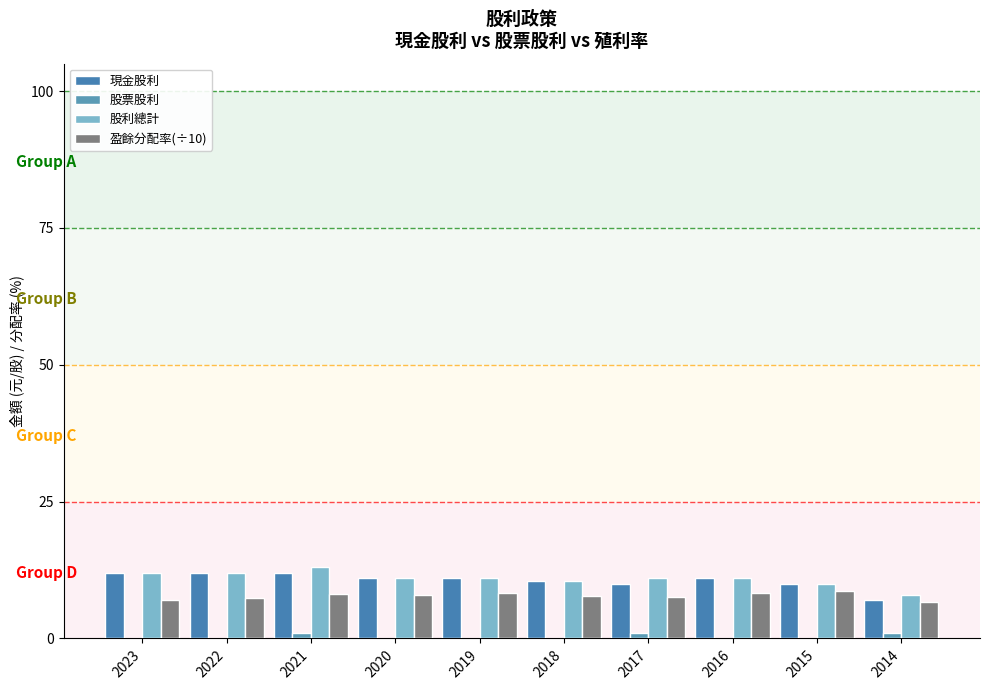

Which category has the highest value across all series?

2021